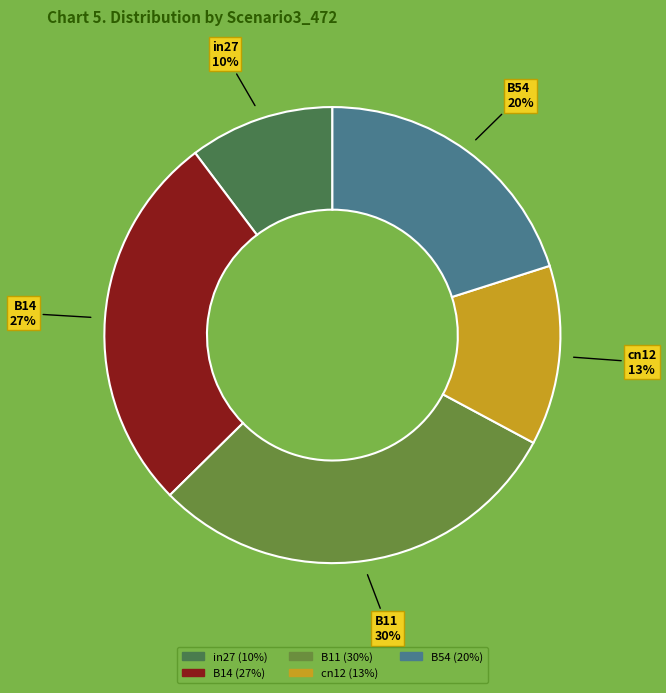

To the nearest percent, what is the difference between the largest and smallest slice percentages?

20%